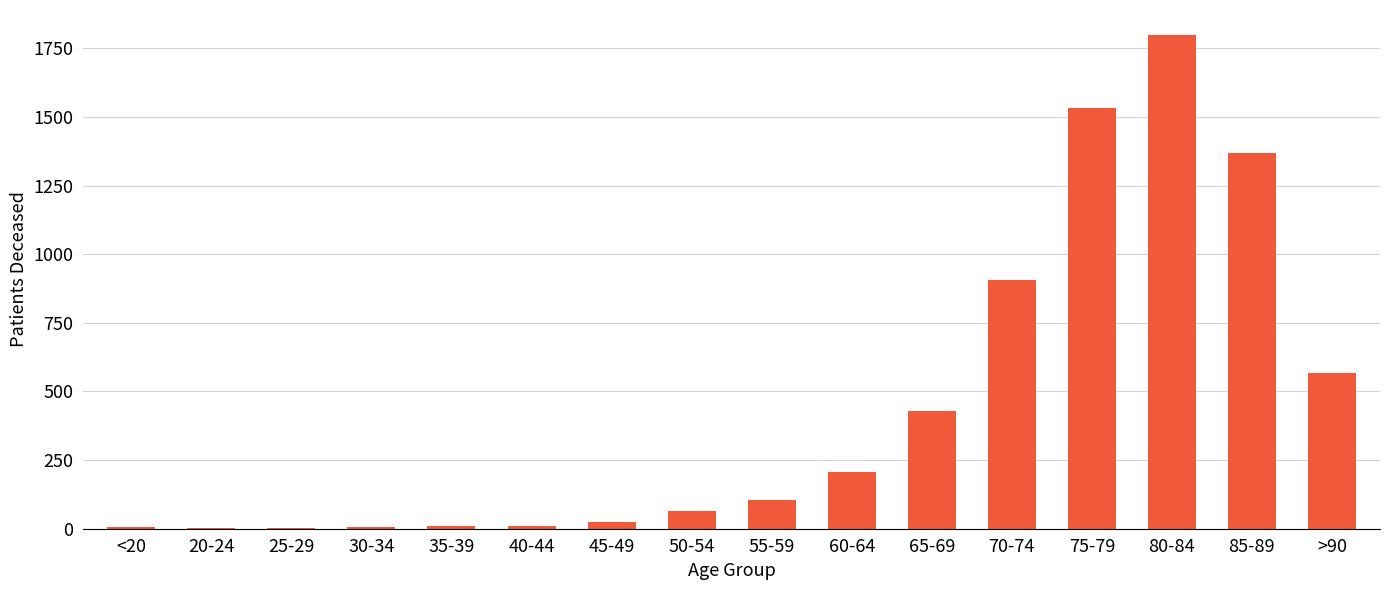

The chart shows a value of 10 at 40-44. True or false?

True